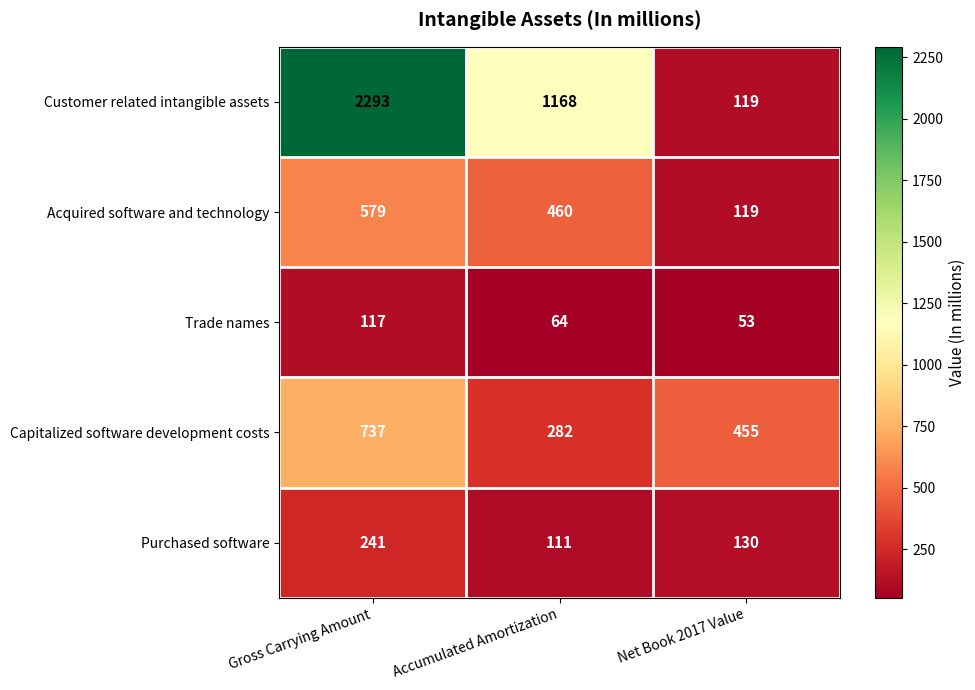

What is the difference between the maximum and minimum values in the Acquired software and technology series?

460